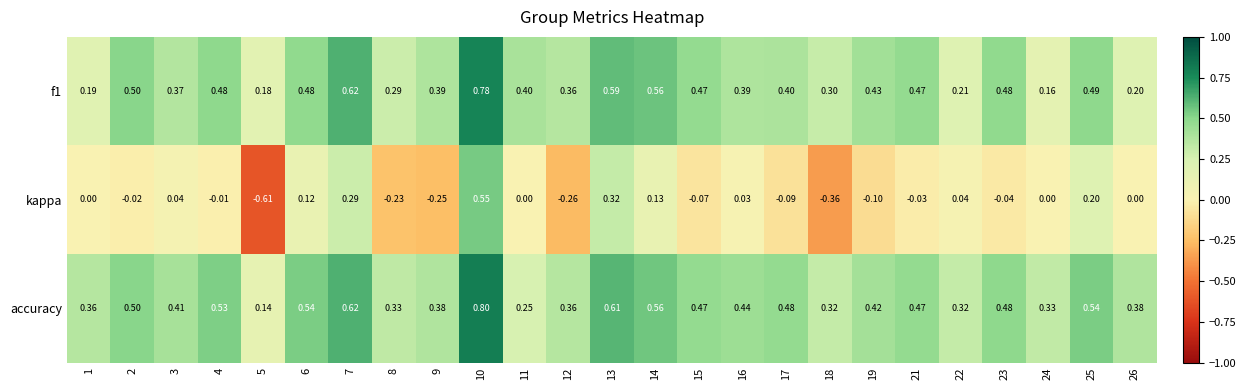

Is the value of f1 at 19 greater than the value of accuracy at 24?

Yes